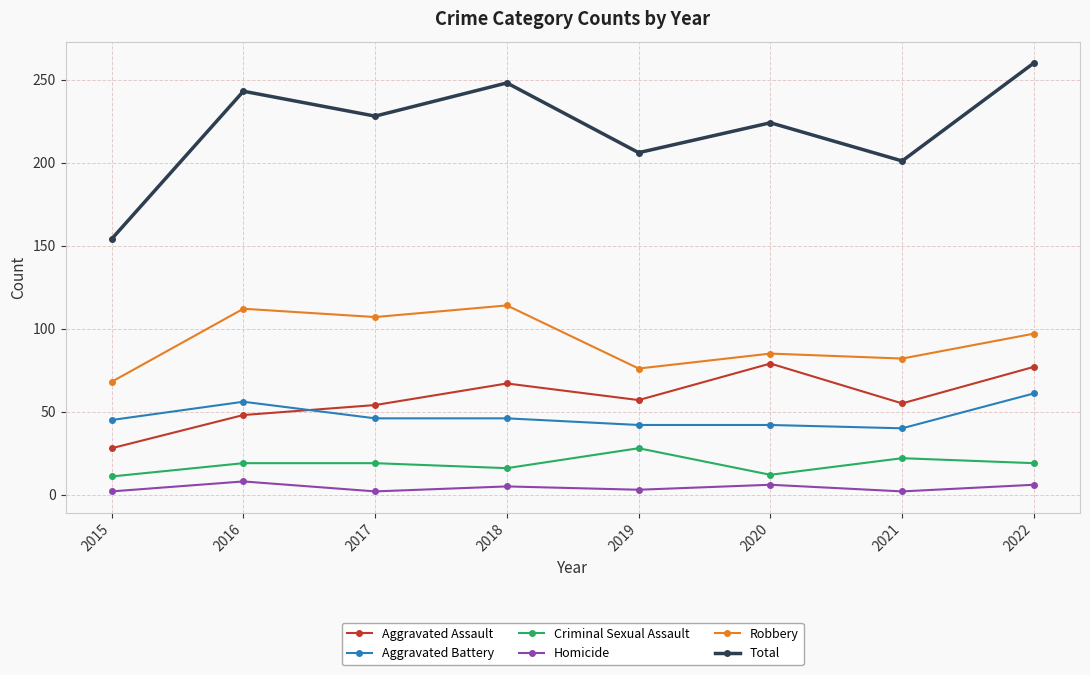

True or false: Total has more than 1 points higher than both neighbors.

True